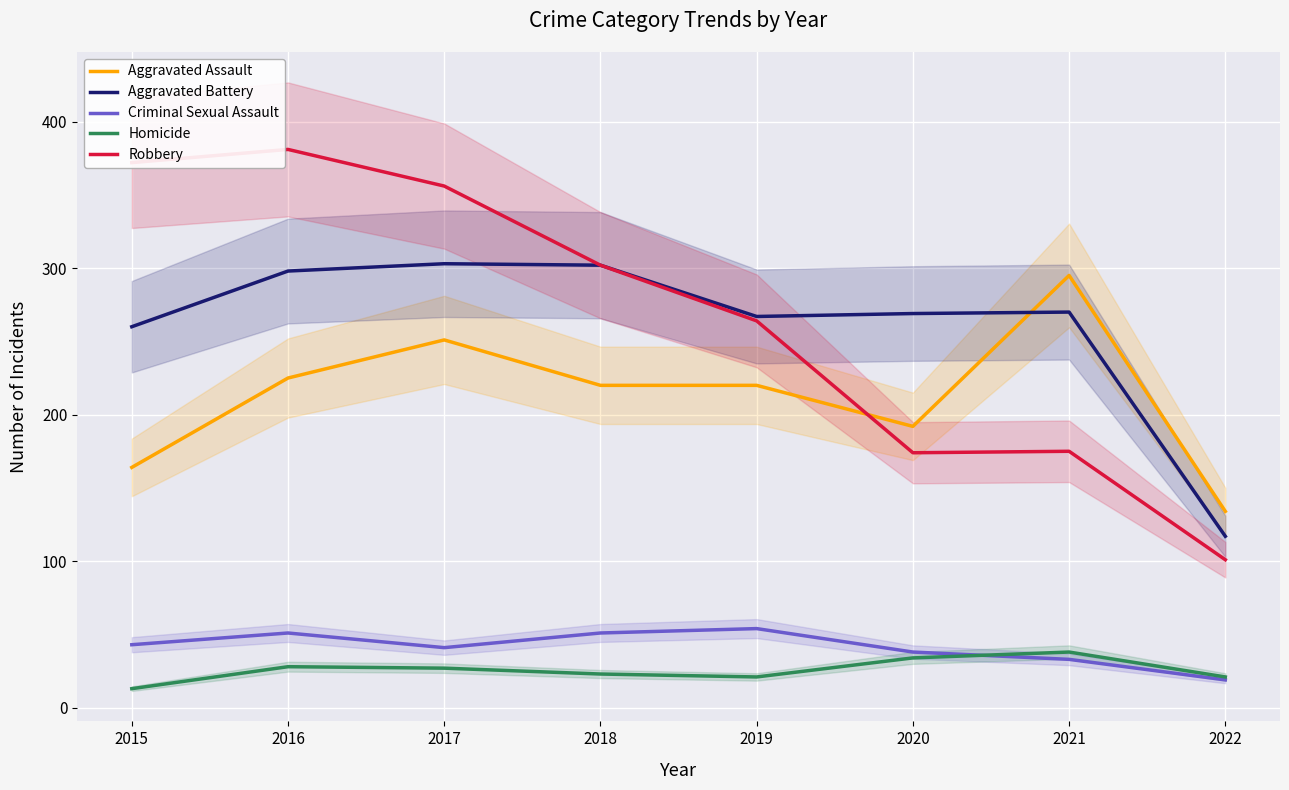

Rank the series by their maximum value, from highest to lowest.

Robbery, Aggravated Battery, Aggravated Assault, Criminal Sexual Assault, Homicide